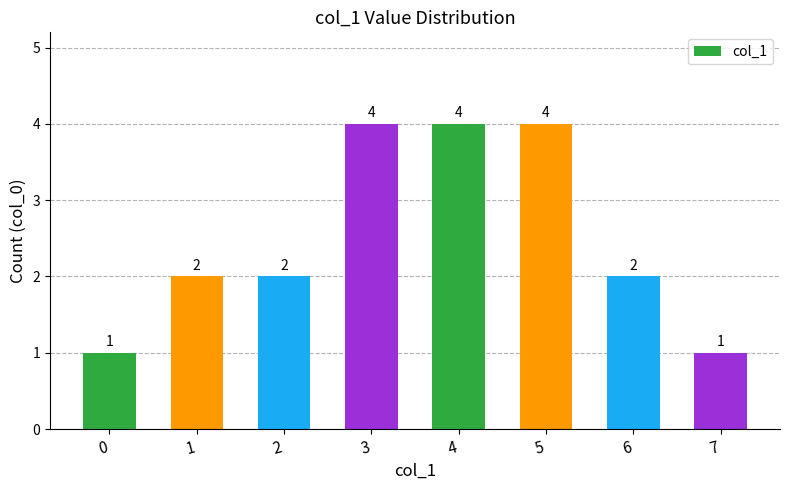

What is the maximum value shown in the chart?

4